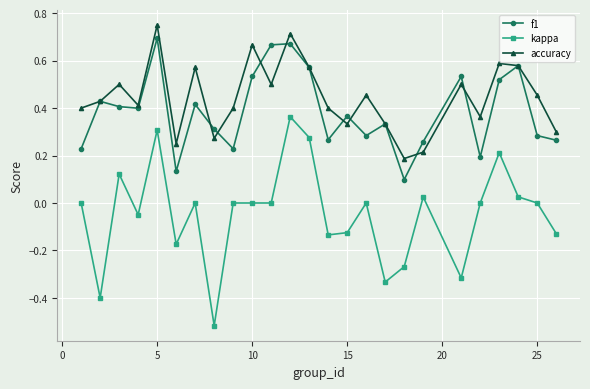

Count the number of data series in this chart.

3